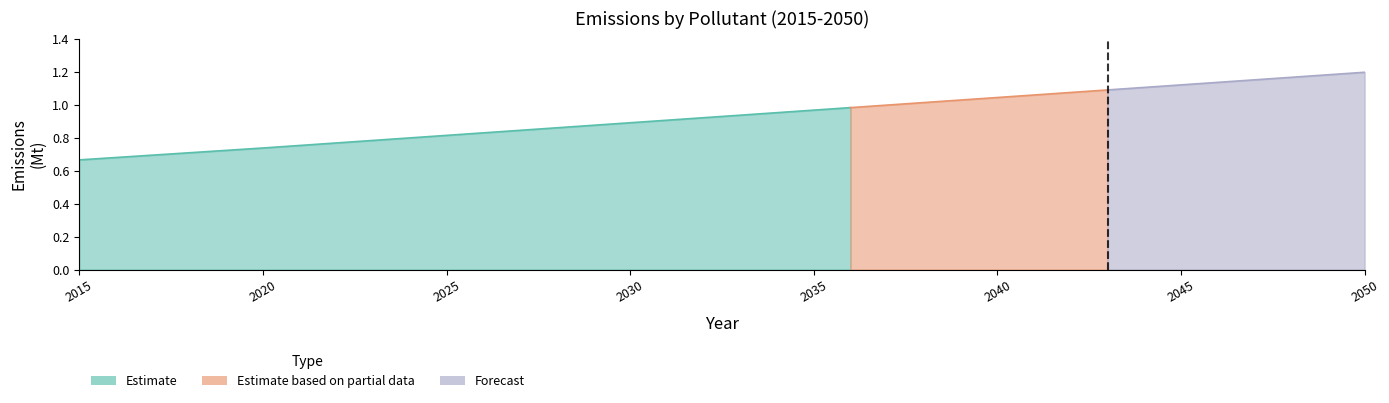

True or false: VOC has more than 0 points higher than both neighbors.

False